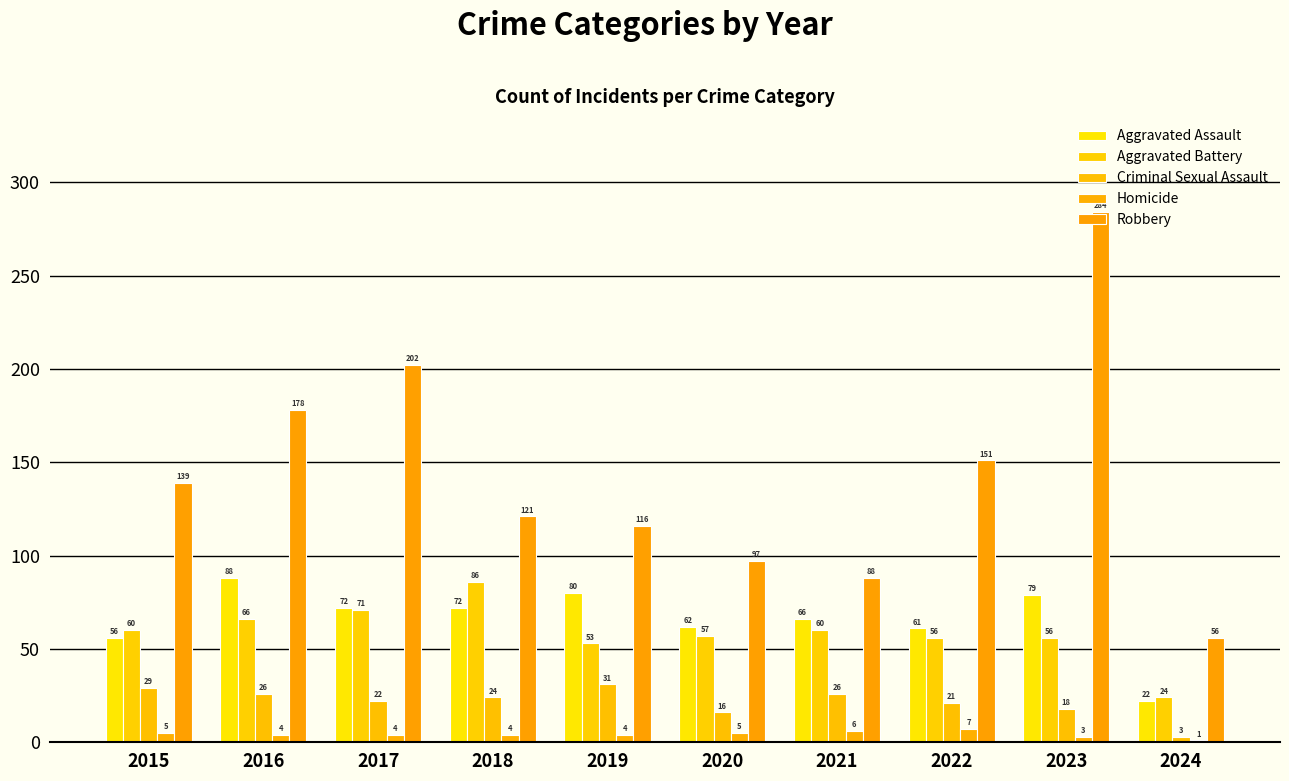

Reading left to right, transcribe all the data shown in this chart.

Aggravated Assault: 2015=56	2016=88	2017=72	2018=72	2019=80	2020=62	2021=66	2022=61	2023=79	2024=22
Aggravated Battery: 2015=60	2016=66	2017=71	2018=86	2019=53	2020=57	2021=60	2022=56	2023=56	2024=24
Criminal Sexual Assault: 2015=29	2016=26	2017=22	2018=24	2019=31	2020=16	2021=26	2022=21	2023=18	2024=3
Homicide: 2015=5	2016=4	2017=4	2018=4	2019=4	2020=5	2021=6	2022=7	2023=3	2024=1
Robbery: 2015=139	2016=178	2017=202	2018=121	2019=116	2020=97	2021=88	2022=151	2023=284	2024=56